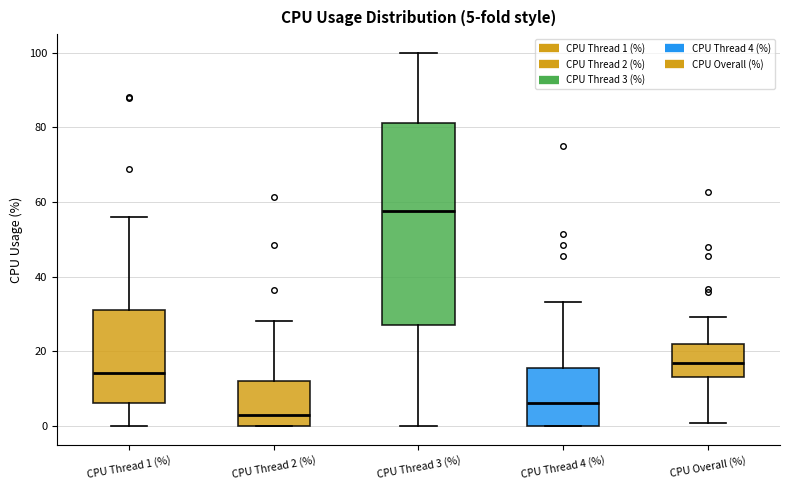

Which box is the tallest, from its lower edge to its upper edge?

CPU Thread 3 (%)